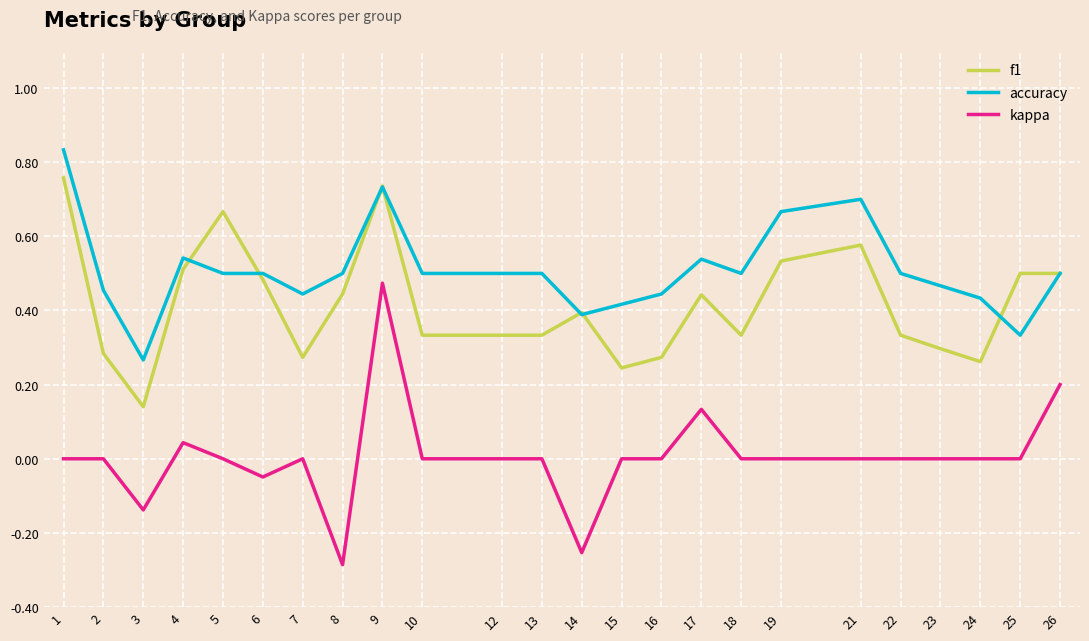

Count the number of data series in this chart.

3